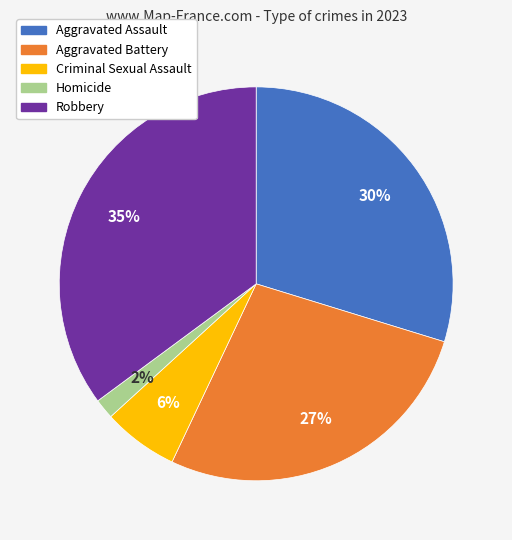

To the nearest percent, what is the average slice percentage?

20%